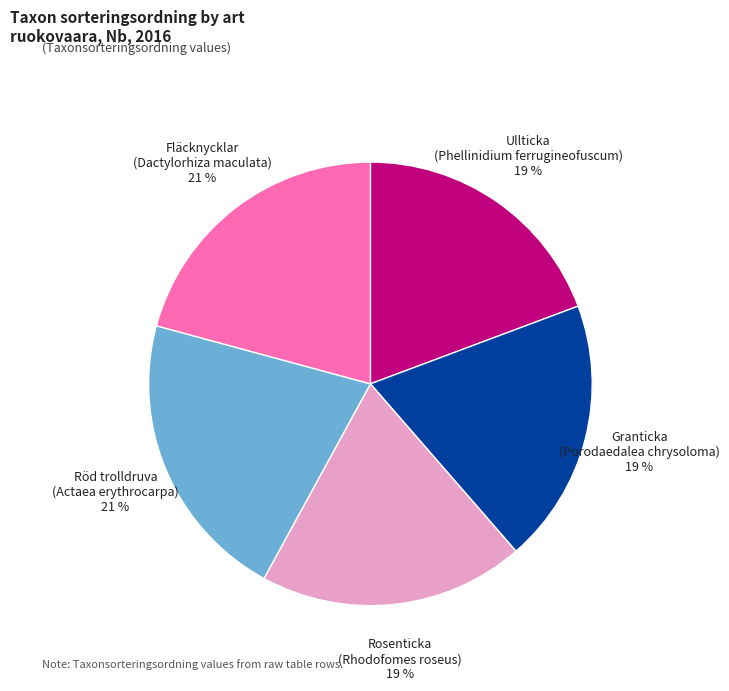

What is the ratio of the value at Röd trolldruva (Actaea erythrocarpa) to the value at Ullticka (Phellinidium ferrugineofuscum)?

1.1